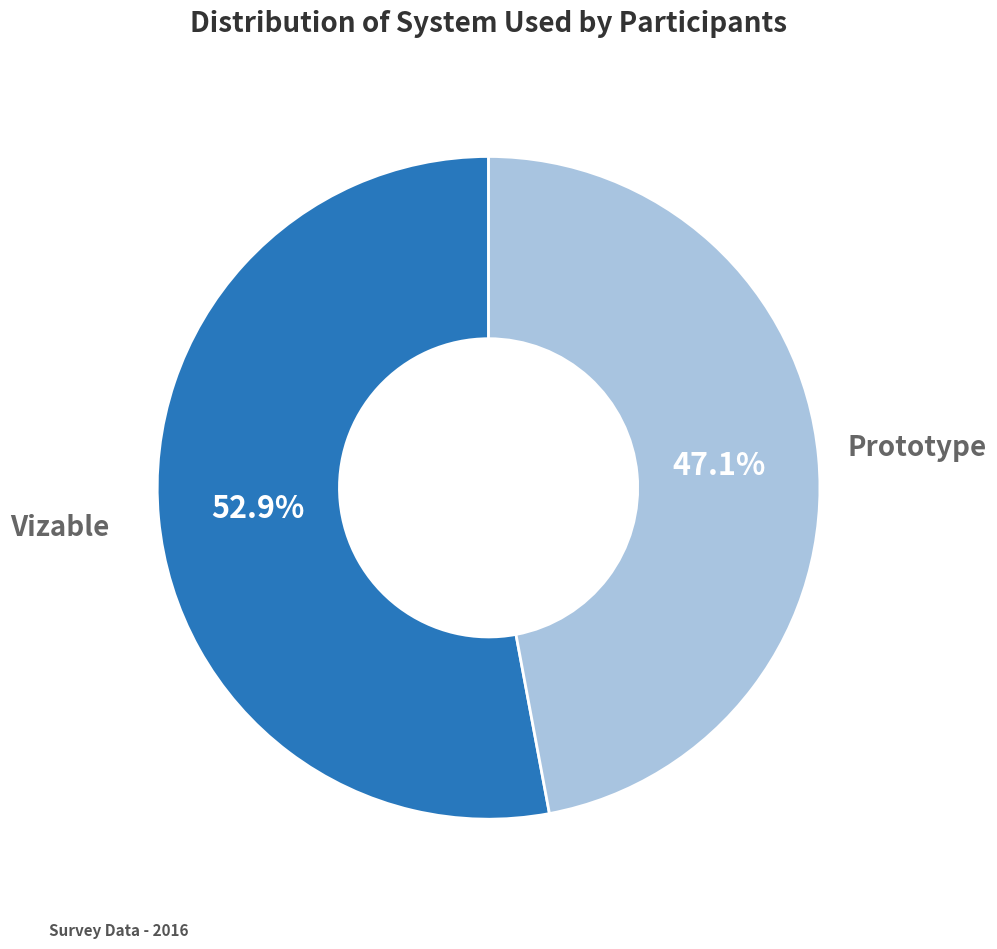

Is Prototype the majority of the pie?

No